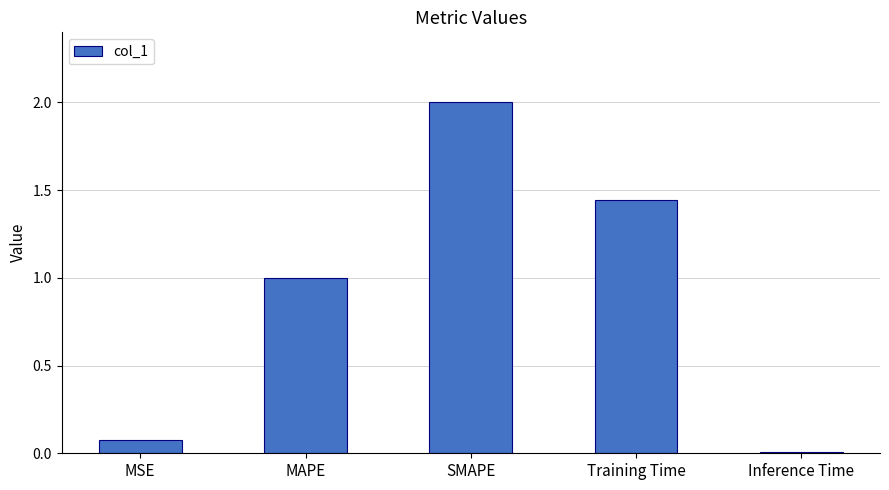

What is the ratio of the value at Training Time to the value at SMAPE?

0.7